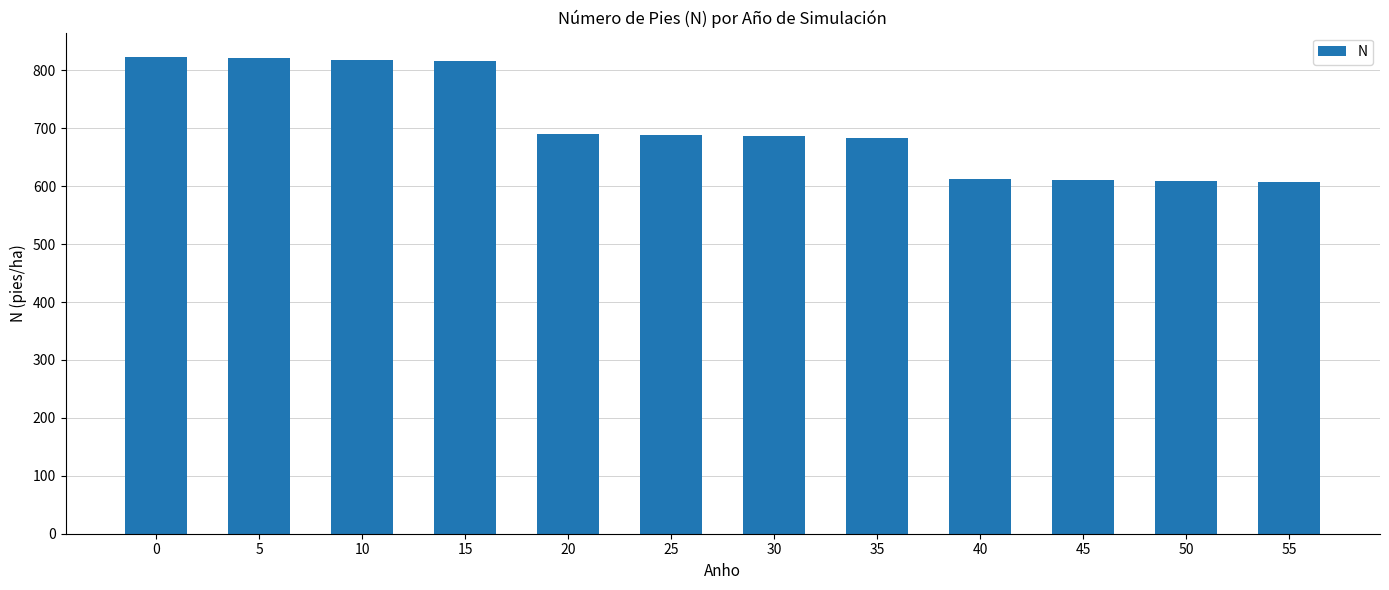

How many bars are there in total?

12